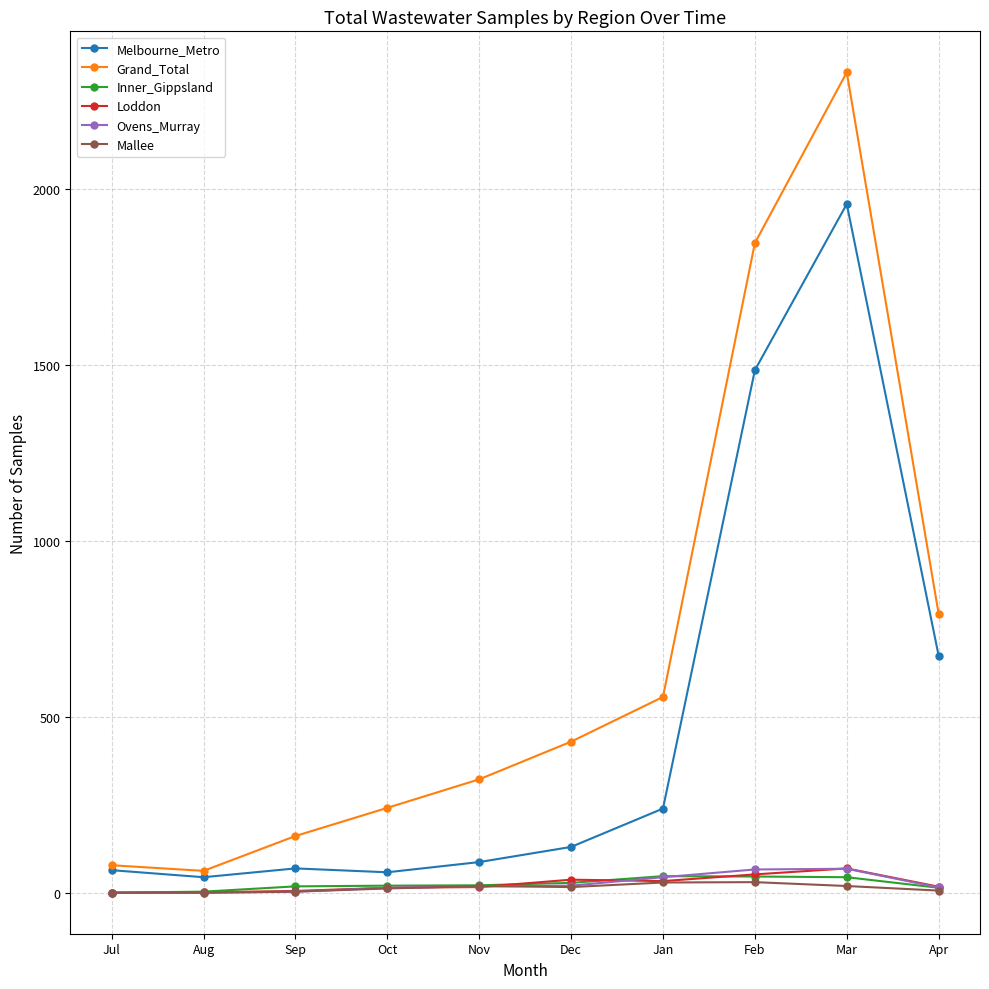

What is the highest value of the Melbourne_Metro series?

1956